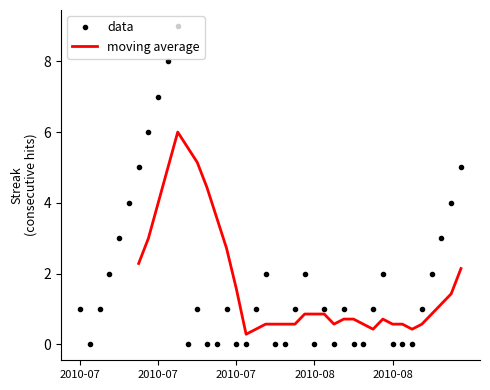

Does the chart display data point markers on the line(s)?

No